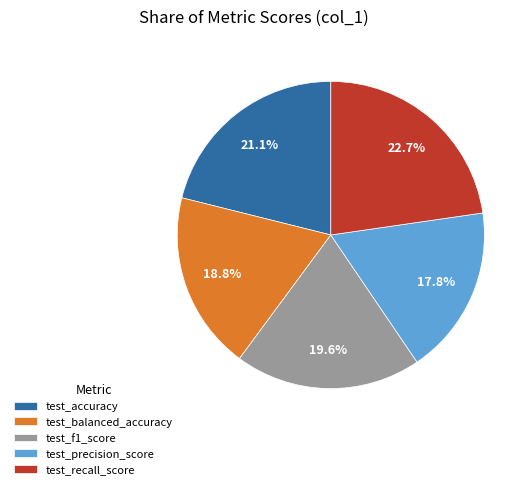

Count the number of slices in the pie.

5